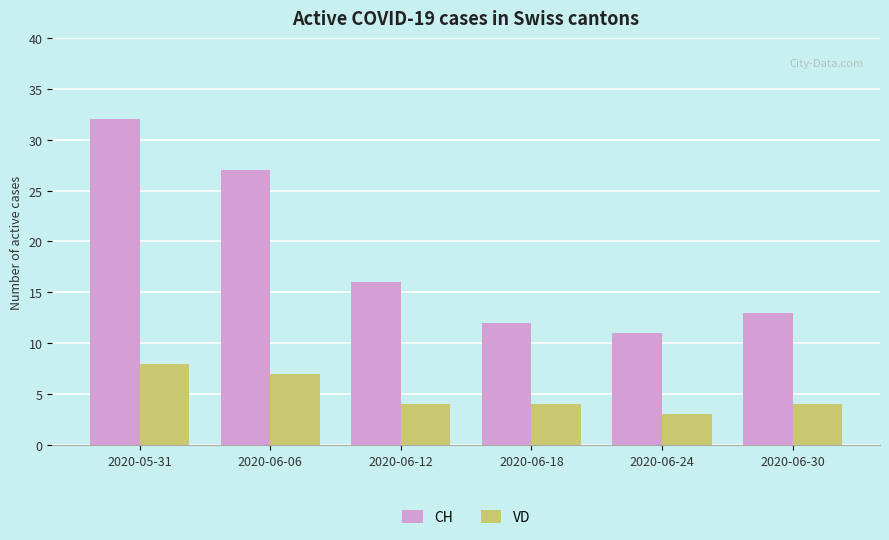

Rank the series by their maximum value, from lowest to highest.

VD, CH